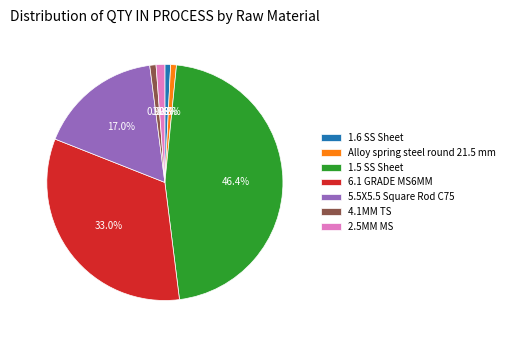

Is there a majority slice in this chart?

No